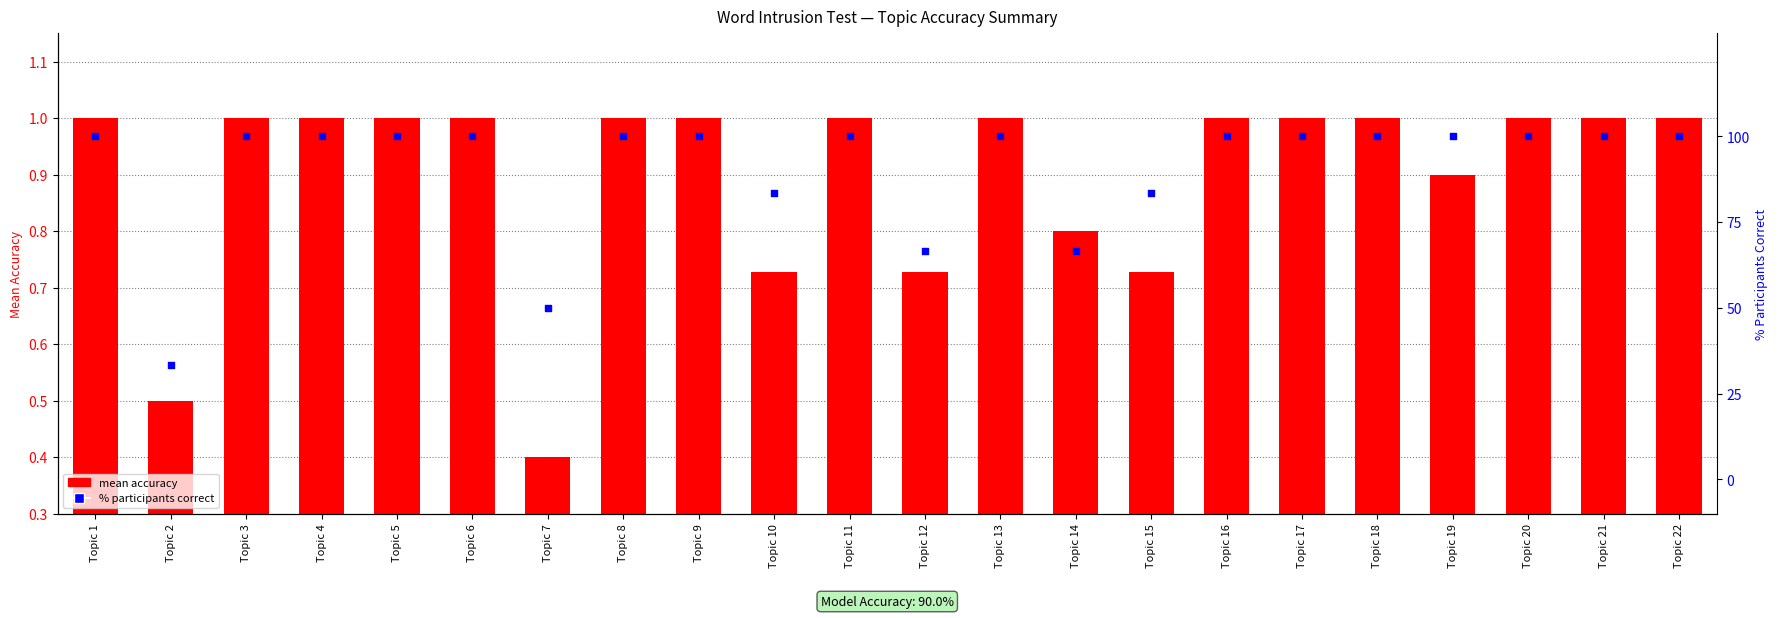

At which category is the sum across all series the highest?

Topic 1